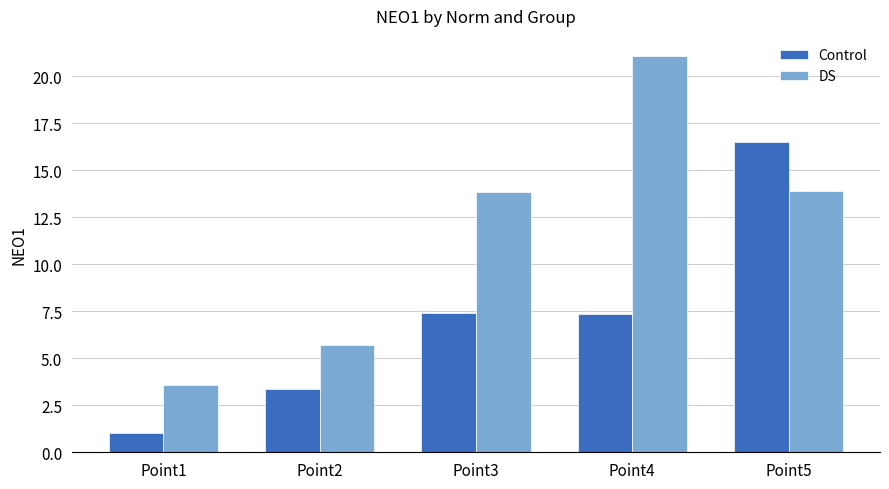

Which series has the widest spread of values?

DS